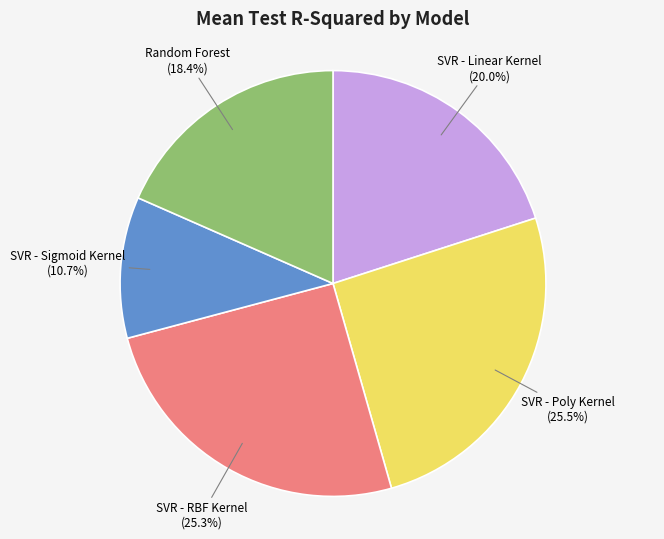

What percentage is the Random Forest slice, to the nearest percent?

18%